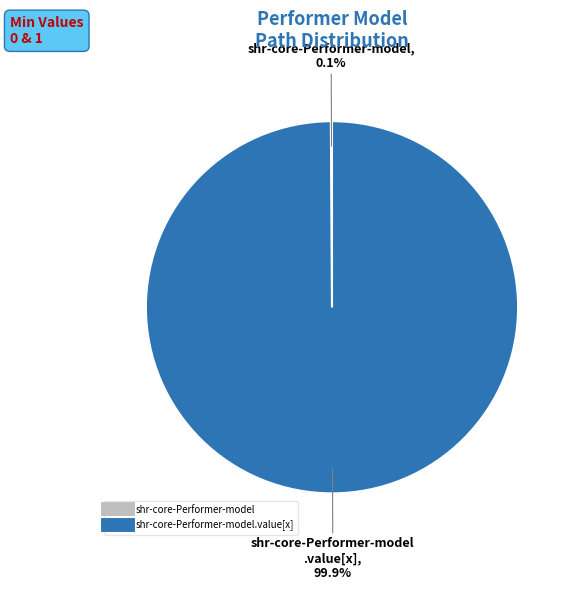

Is there a majority slice in this chart?

Yes